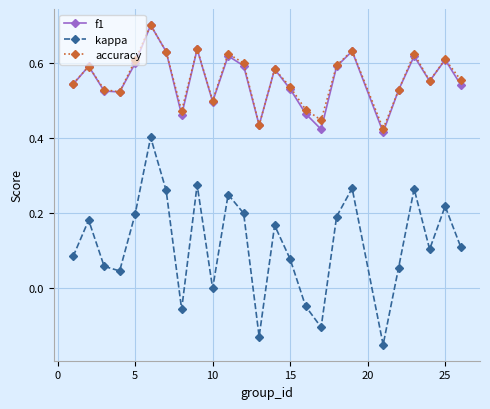

In accuracy, how many points are higher than both neighbors (excluding endpoints)?

8